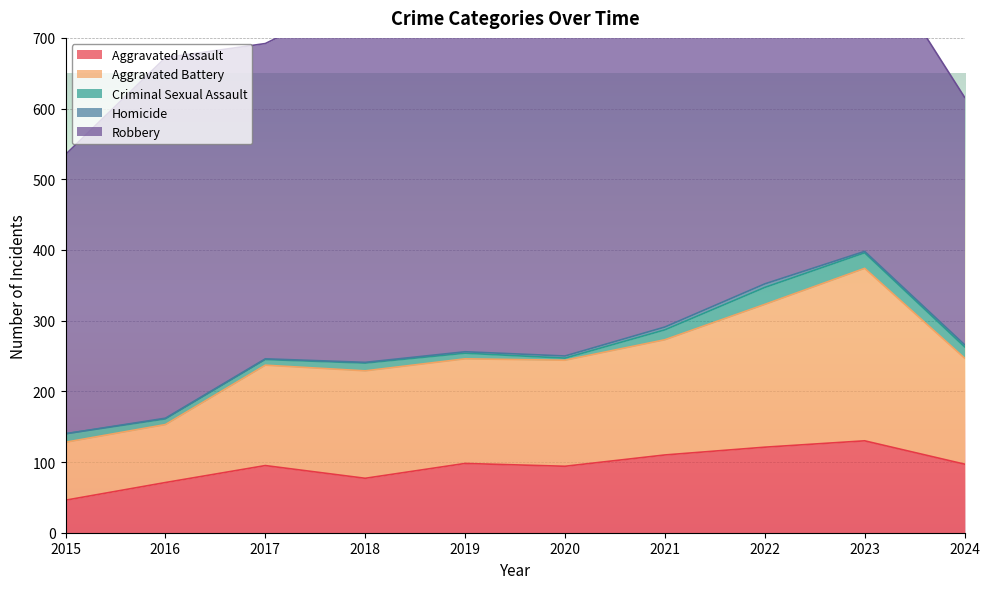

Reading left to right, transcribe all the data shown in this chart.

Aggravated Assault: 46	71	95	77	98	94	110	121	130	97
Aggravated Battery: 82	82	142	152	148	150	163	202	244	150
Criminal Sexual Assault: 12	8	8	11	8	3	14	24	22	16
Homicide: 0	1	1	1	2	3	4	5	2	3
Robbery: 395	510	446	520	591	450	484	521	440	350